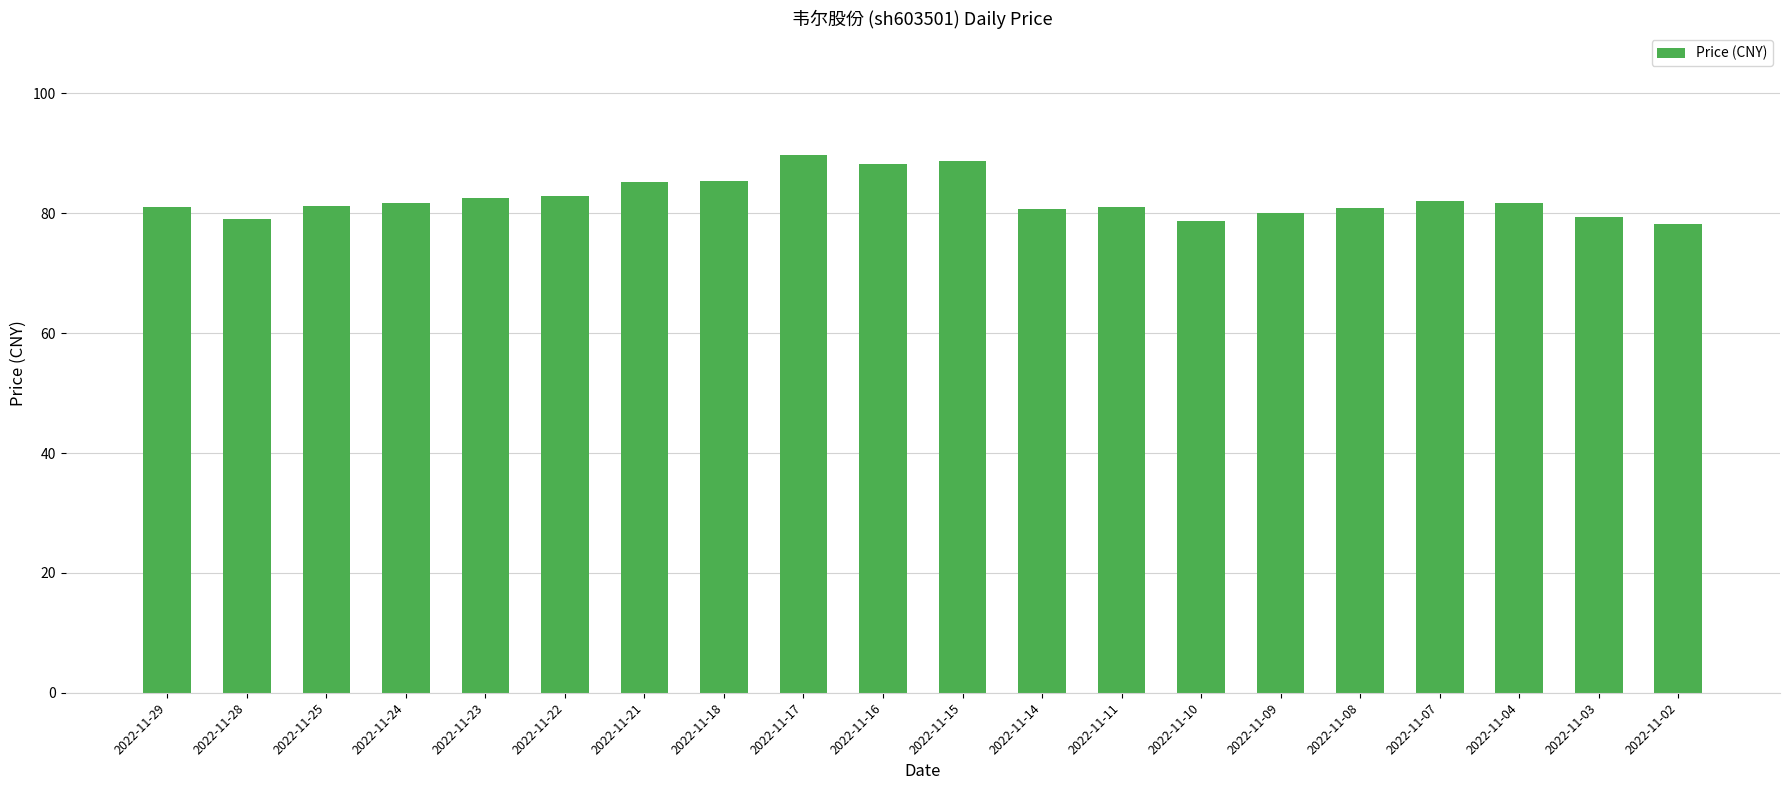

Is it true that the value at 2022-11-18 is 127.8?

False